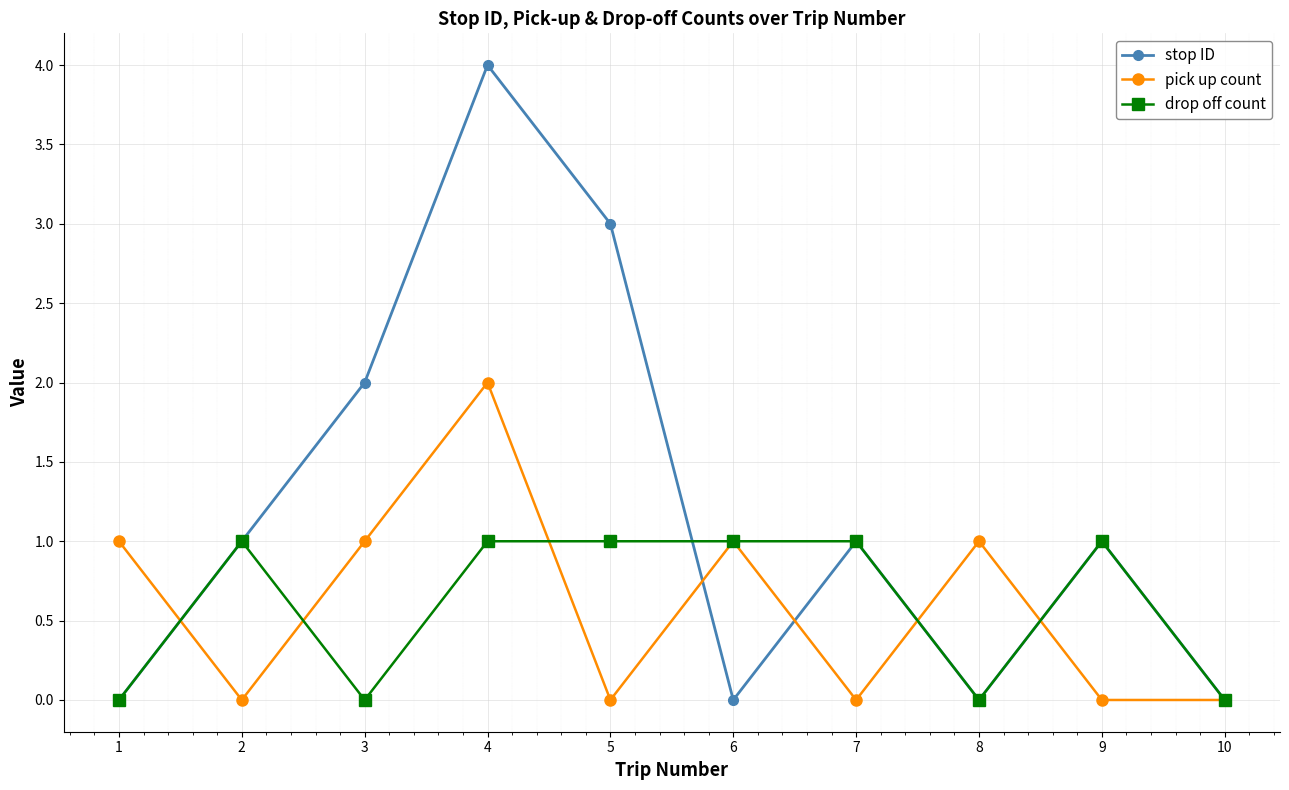

At which category does stop ID reach its first local peak?

4